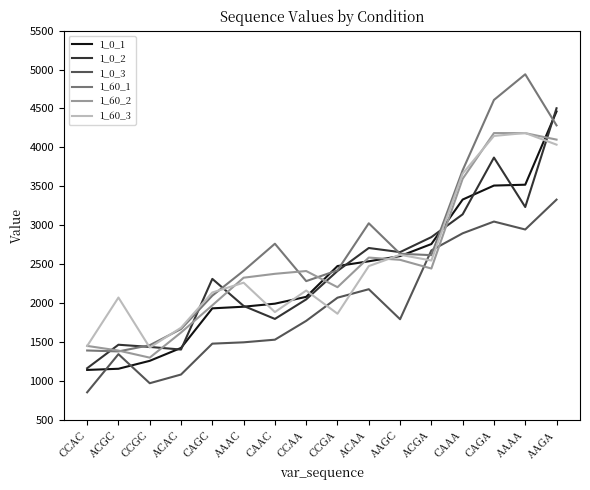

Read the 1_0_1 value at ACAC.

1421